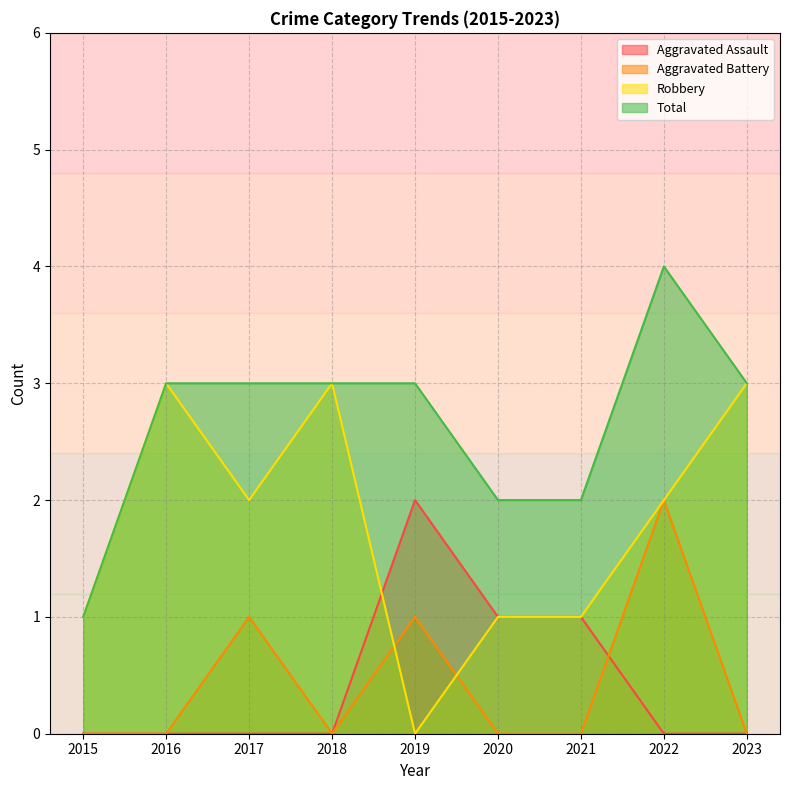

What is the average value of the Total series?

3